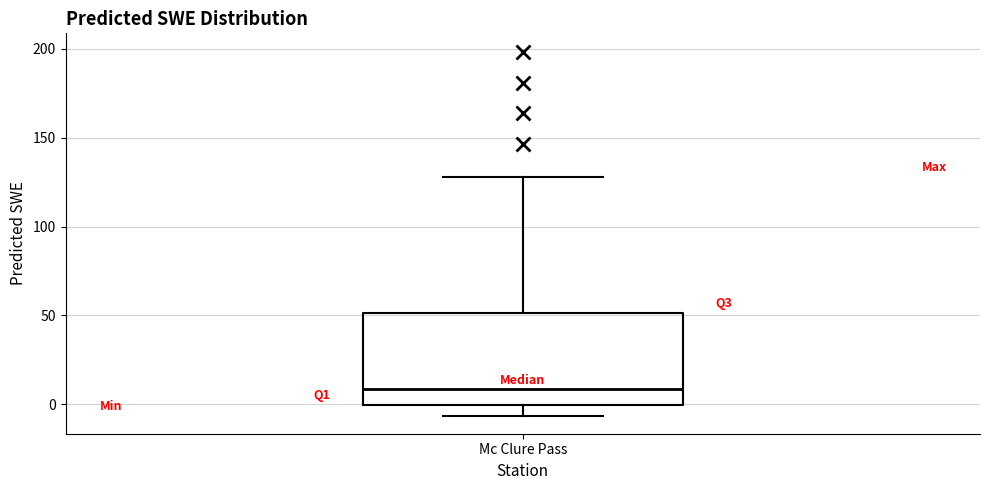

Read this box plot against the y-axis: the position of the median line, the range covered by the box, and the ends of both whiskers. The values are not printed on the chart, so give them approximately, as read against the axis.

median 10, box 0 to 50, whiskers -5 to 130